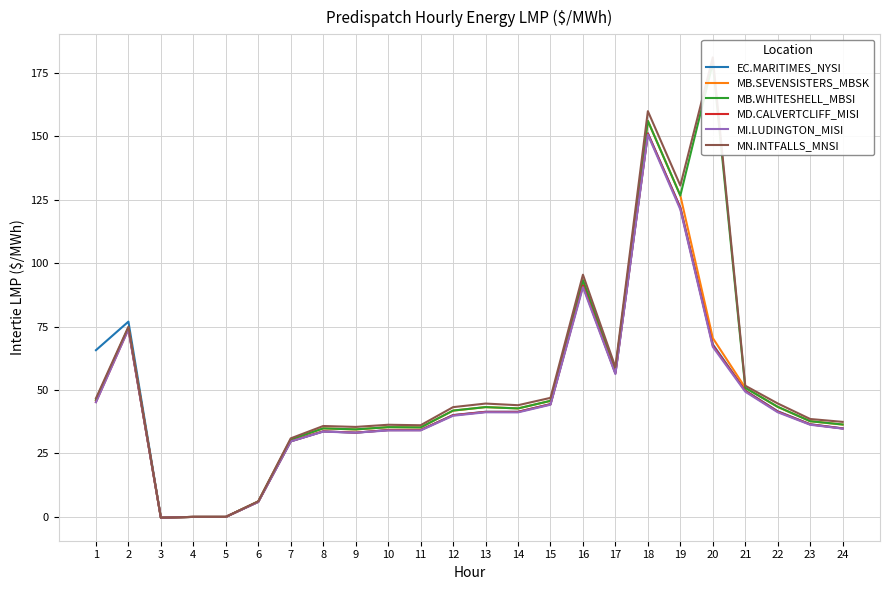

What is the difference between the second highest and minimum values in the MB.SEVENSISTERS_MBSK series?

127.0